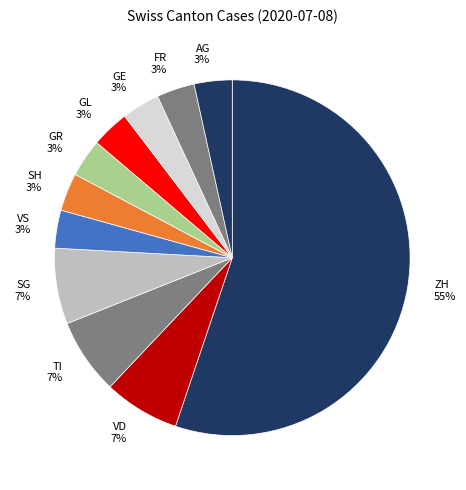

Is it true that VS 3% is 3% of the pie?

True